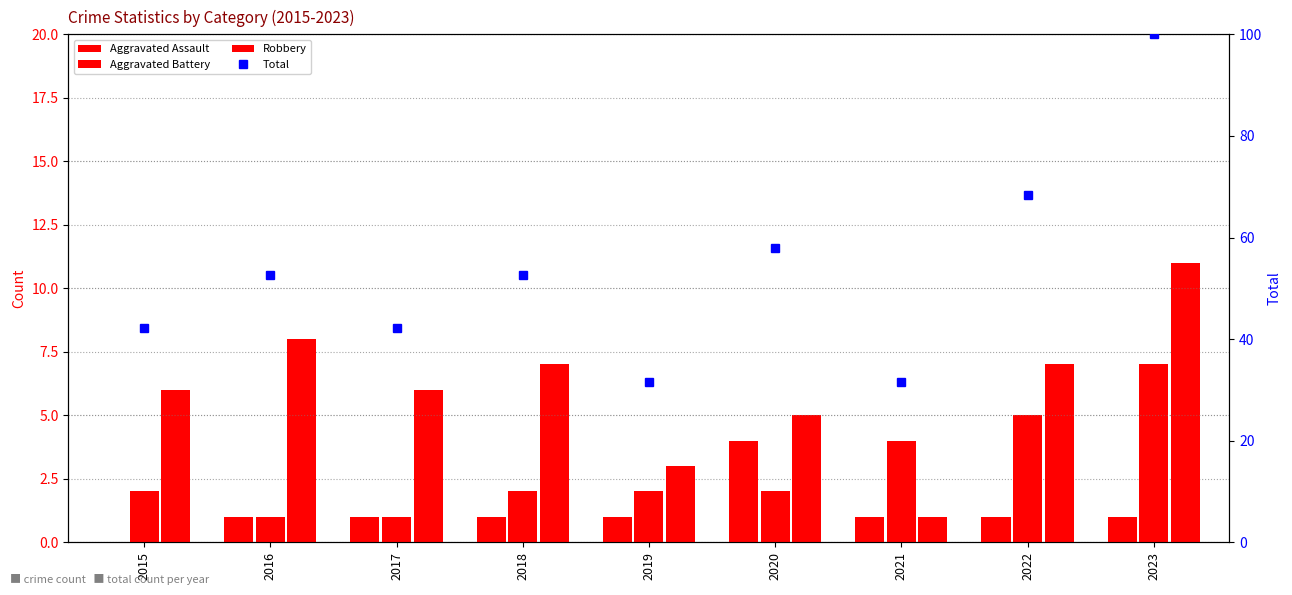

What is the value of the Total bar at the 7th from the left?

31.6